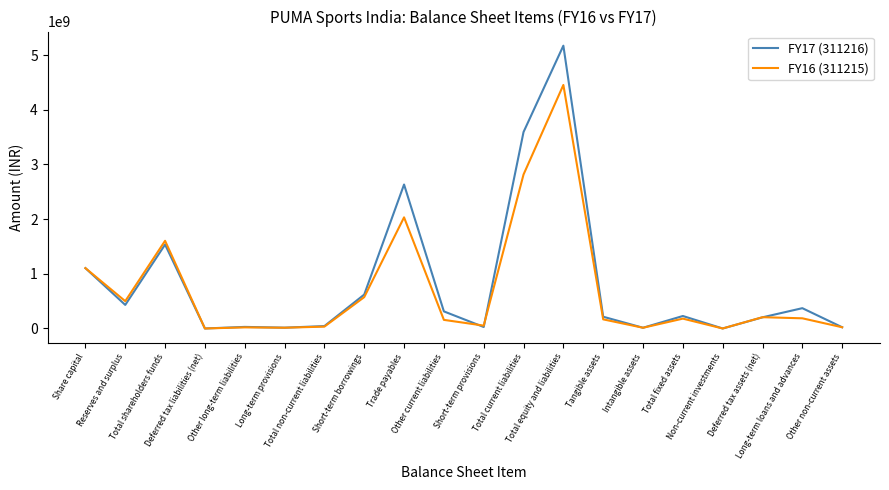

What is the maximum value shown in the chart?

5171765163